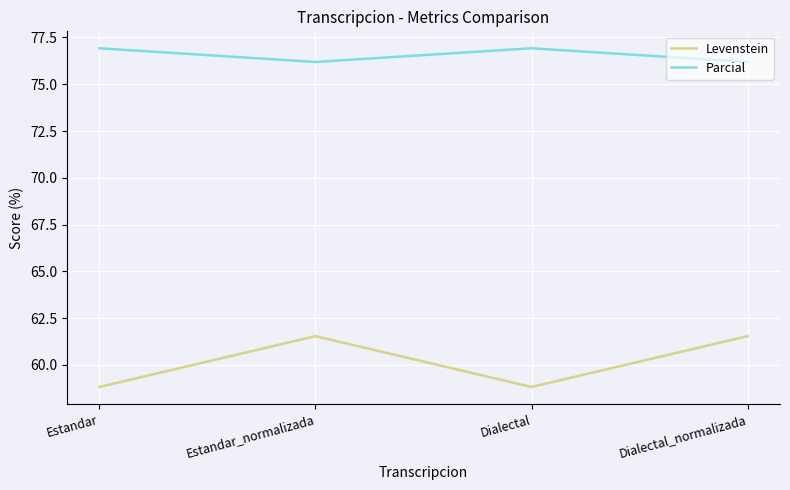

What is the maximum value shown in the chart?

76.9